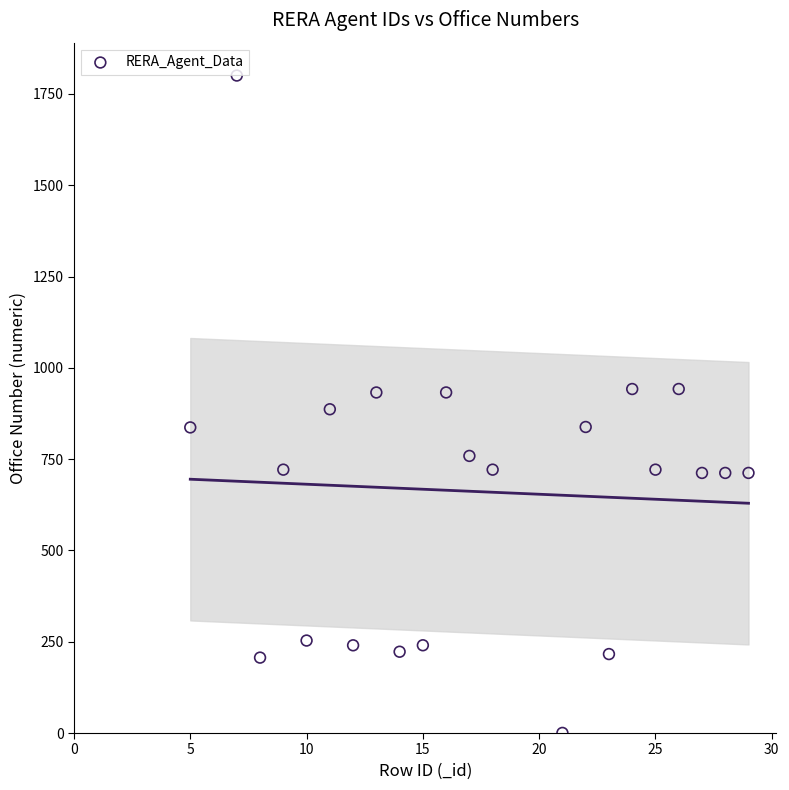

What is the range of Y values (max minus min)?

1800.3